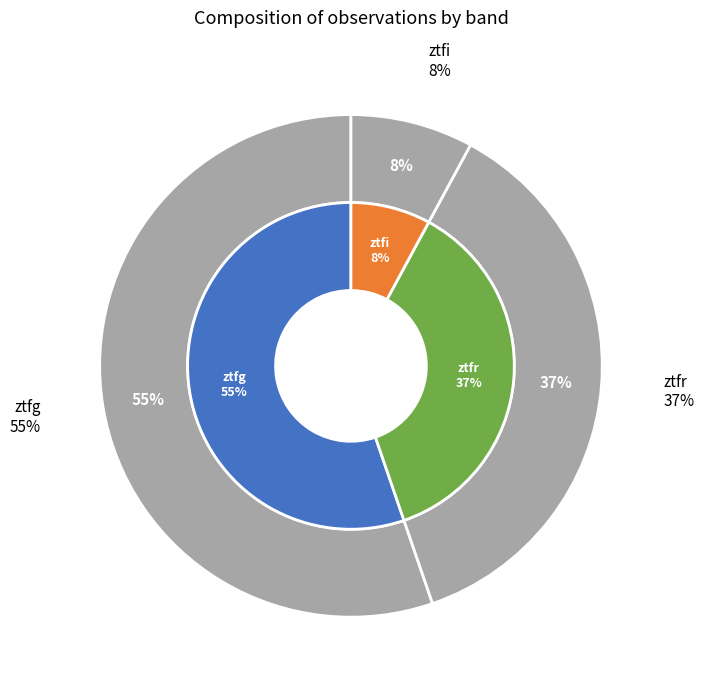

Which category has the biggest portion of the pie?

ztfg